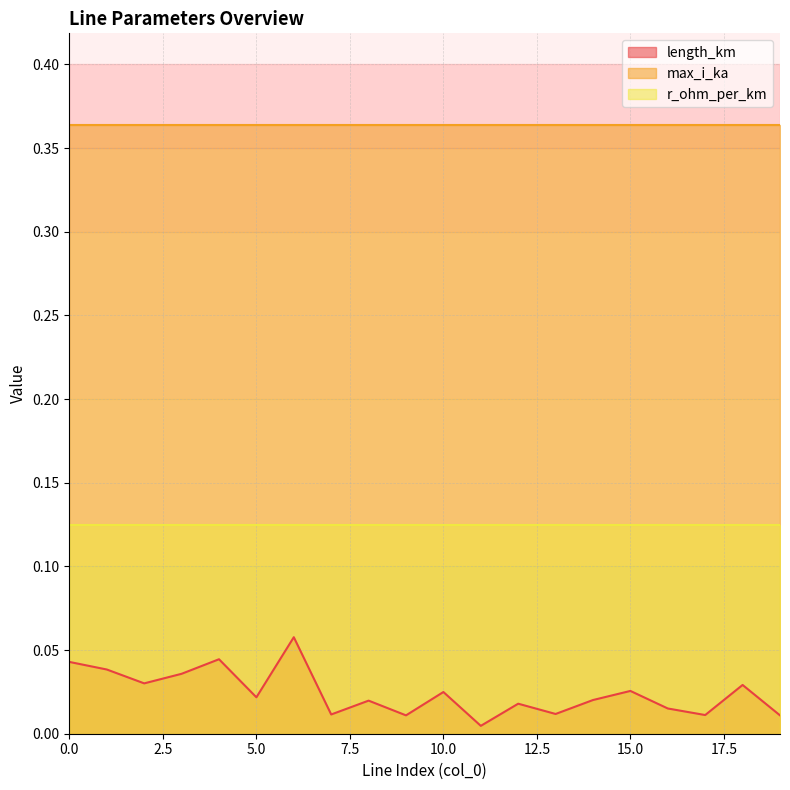

What is the difference between the highest and lowest values at 18?

0.3